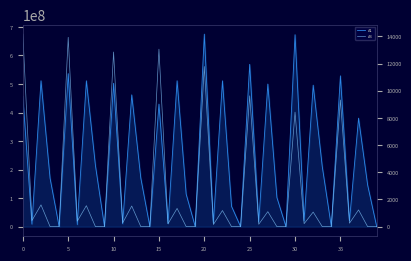

What is the difference between the maximum and minimum values in the A4 series?

14164.2